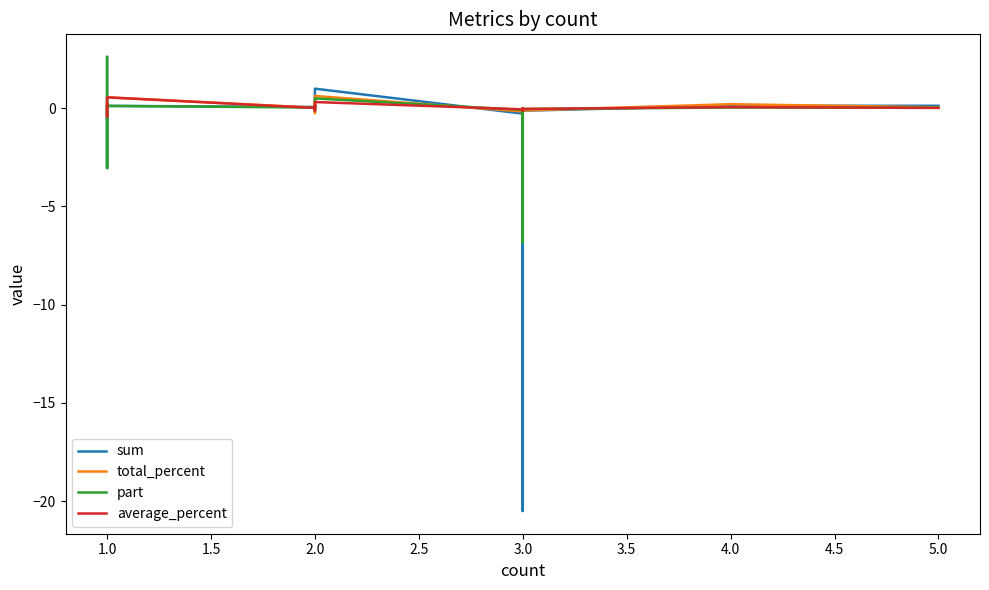

What is the highest value of the average_percent series?

0.6